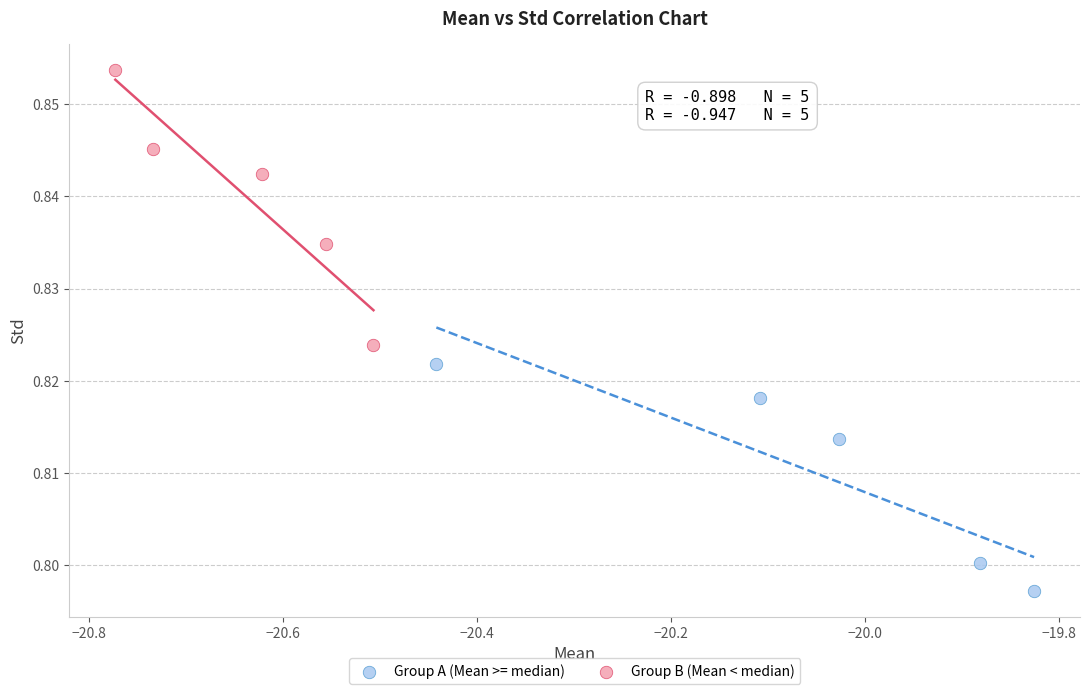

Which series reaches the minimum Y coordinate?

Group A (Mean >= median)